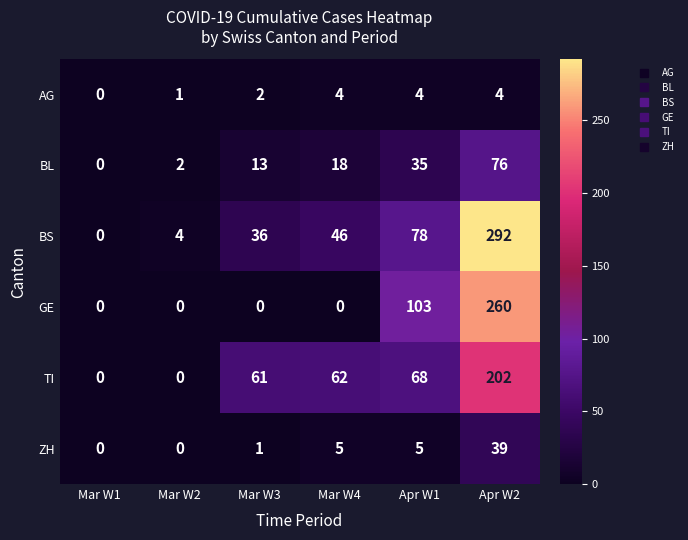

Is it true that TI equals 202 at Apr W2?

True